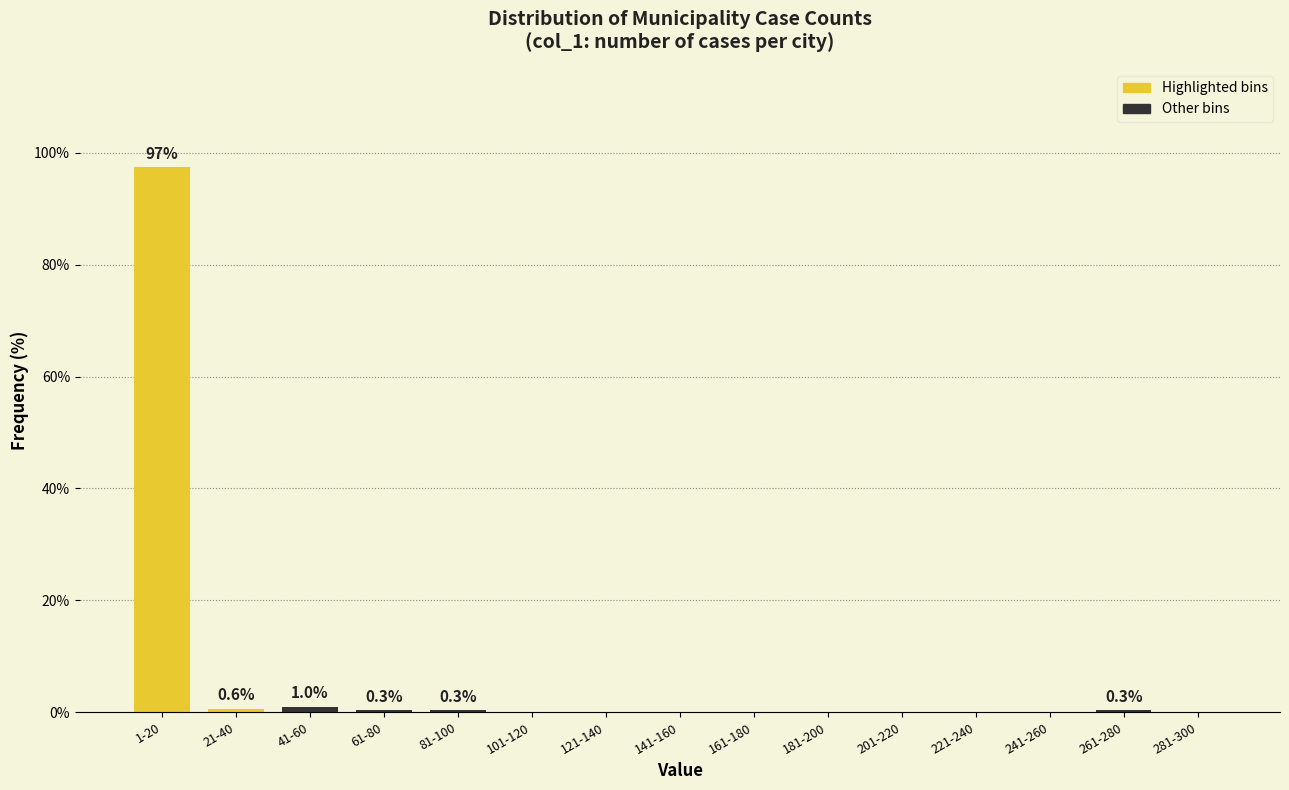

True or false: the data shows 162.6 at 1-20.

False